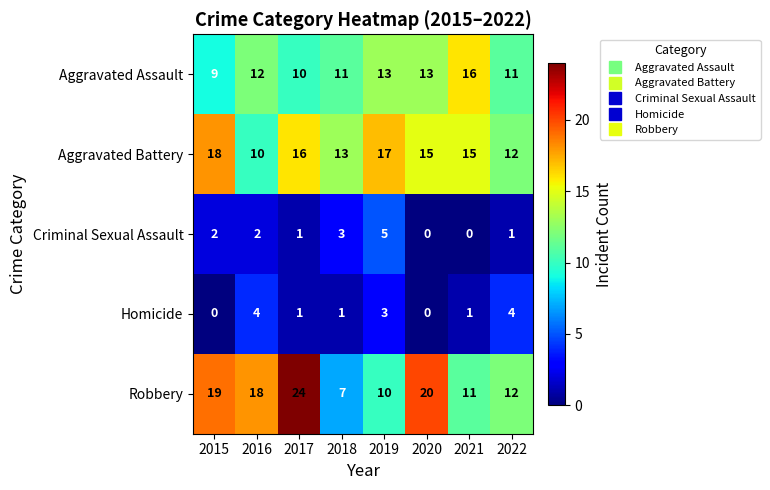

Is it true that Aggravated Assault equals 5 at 2020?

False